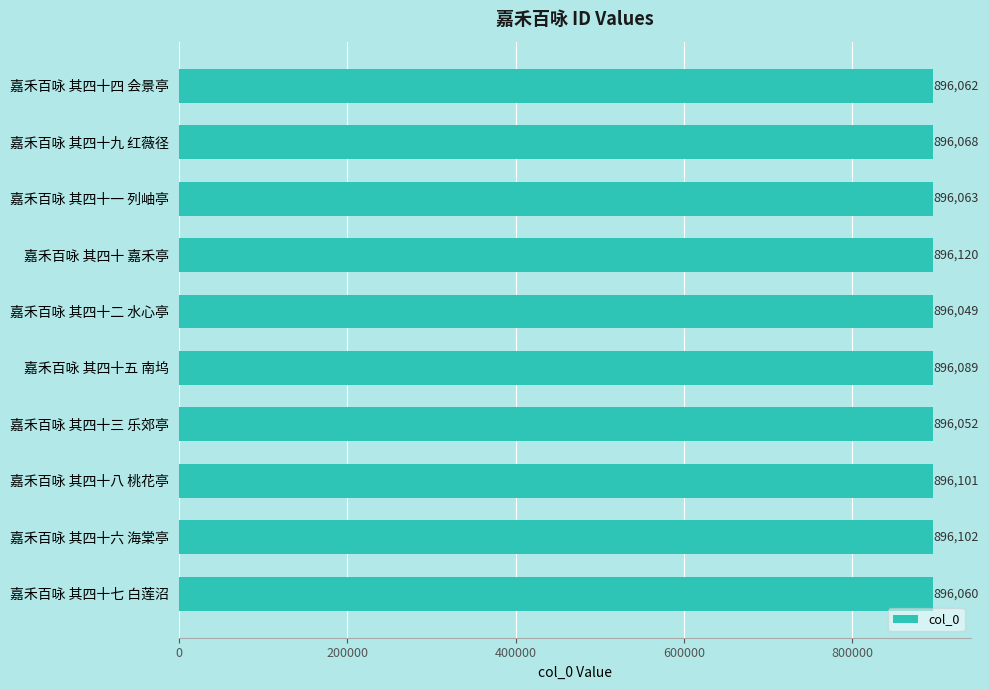

Reading top to bottom, extract all data points from this chart.

嘉禾百咏 其四十四 会景亭=896062	嘉禾百咏 其四十九 红薇径=896068	嘉禾百咏 其四十一 列岫亭=896063	嘉禾百咏 其四十 嘉禾亭=896120	嘉禾百咏 其四十二 水心亭=896049	嘉禾百咏 其四十五 南坞=896089	嘉禾百咏 其四十三 乐郊亭=896052	嘉禾百咏 其四十八 桃花亭=896101	嘉禾百咏 其四十六 海棠亭=896102	嘉禾百咏 其四十七 白莲沼=896060